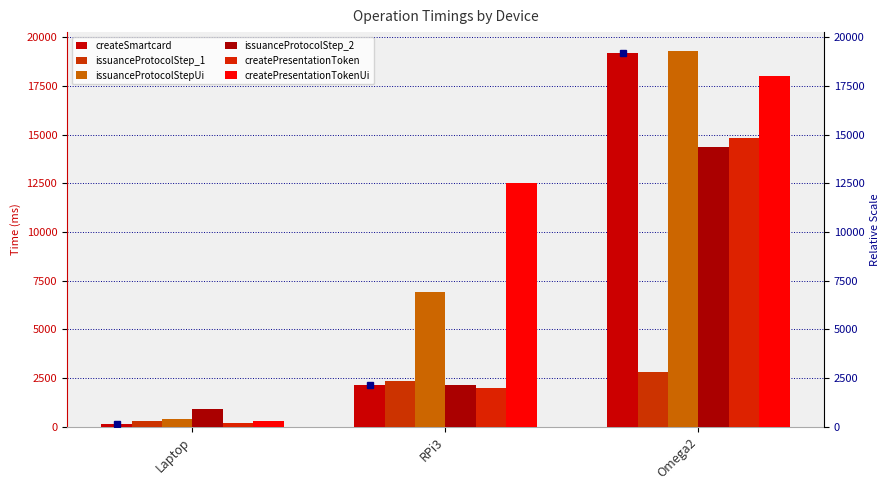

What is the difference between the highest and lowest values at RPi3?

10512.7